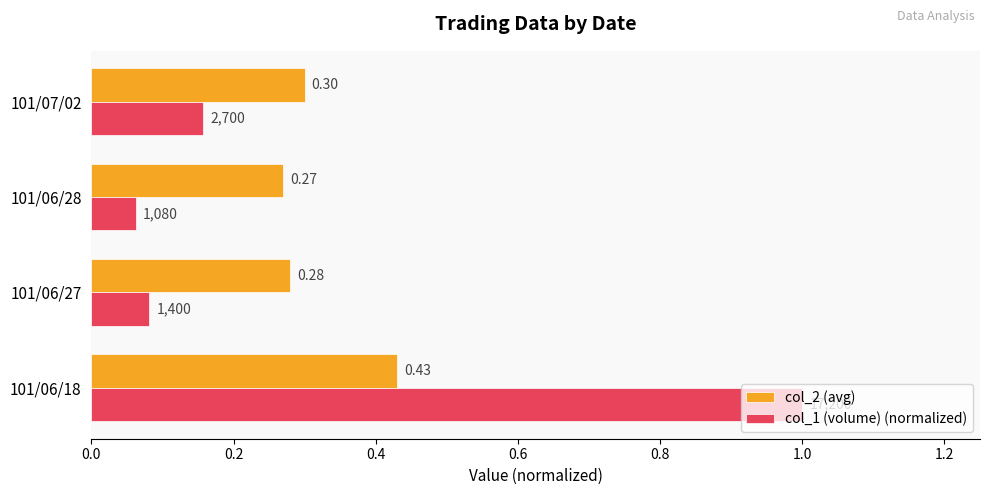

What is the lowest value of the col_2 (avg) series?

0.3